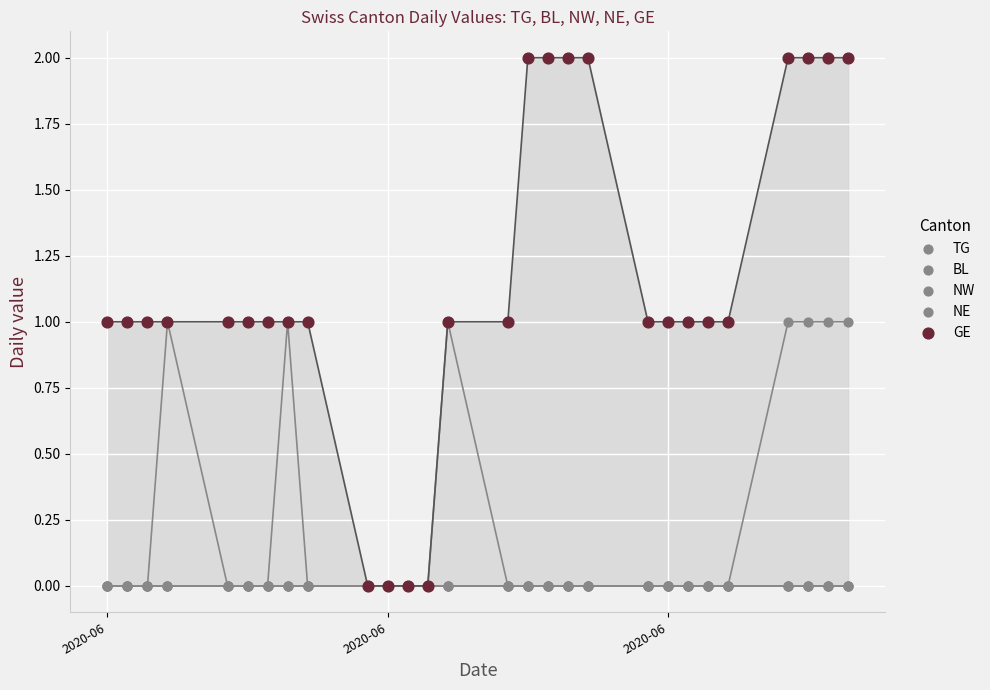

Which series has the widest spread of Y values?

GE